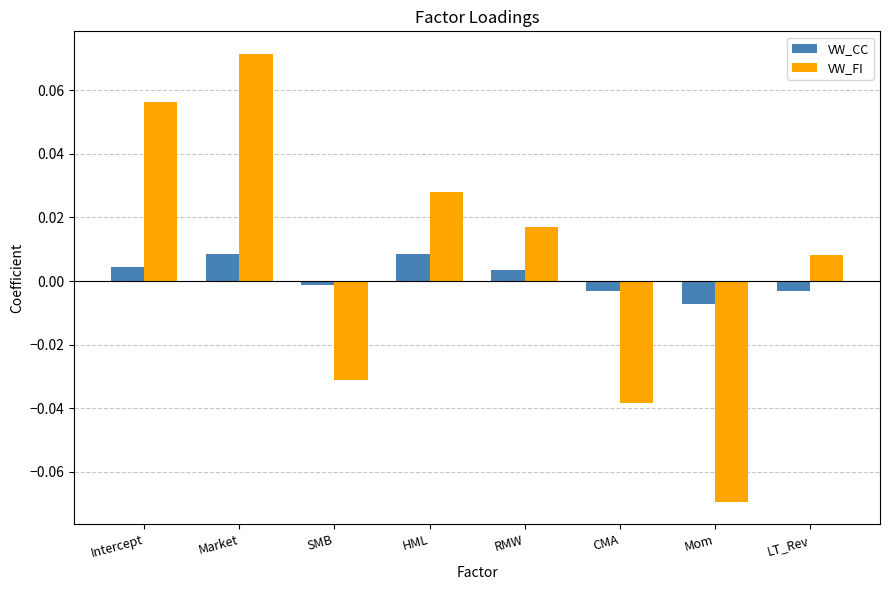

True or false: VW_FI has a value of -0.0 at SMB.

True